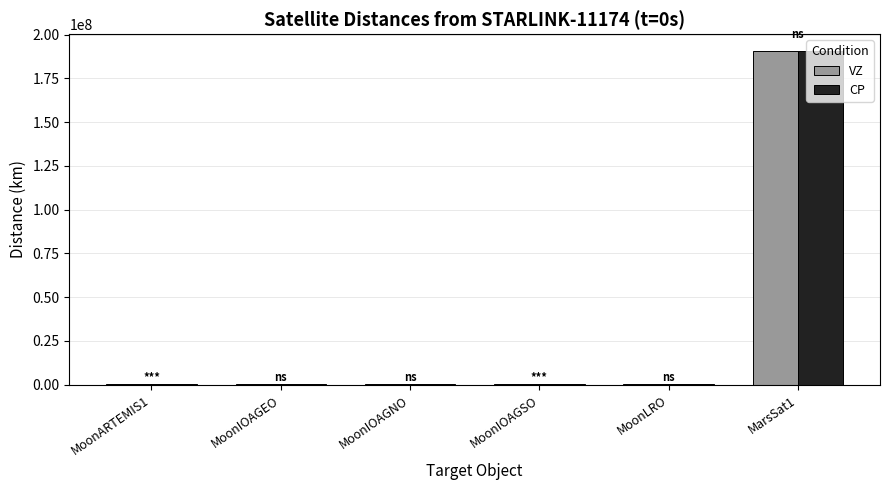

The value of CP at MarsSat1 is 87342051.0. True or false?

False